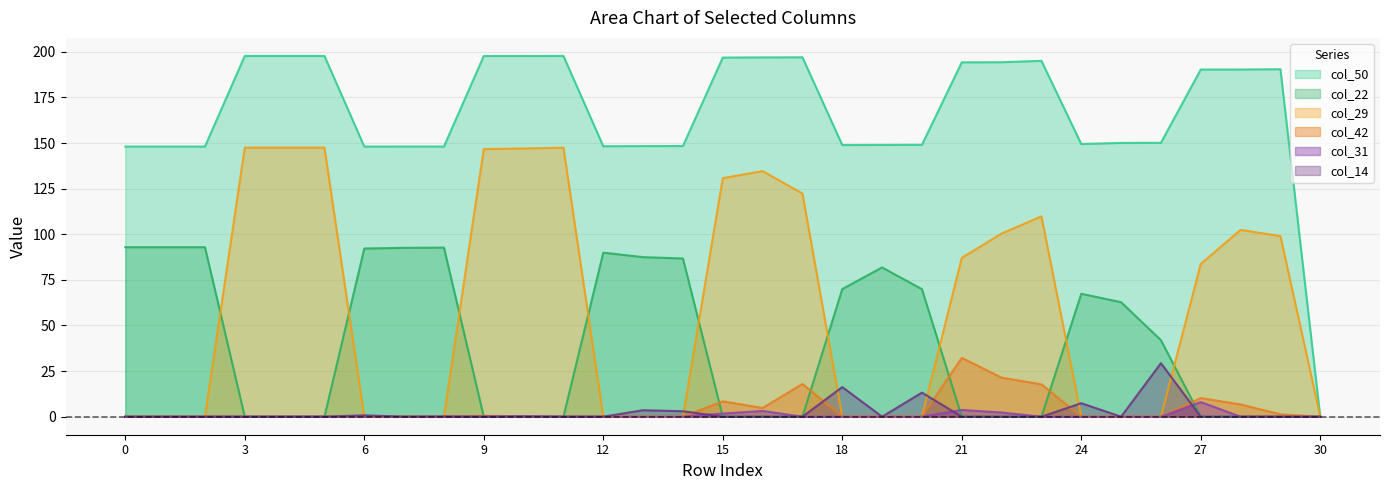

List the series in order of their peak value, lowest first.

col_31, col_14, col_42, col_22, col_29, col_50